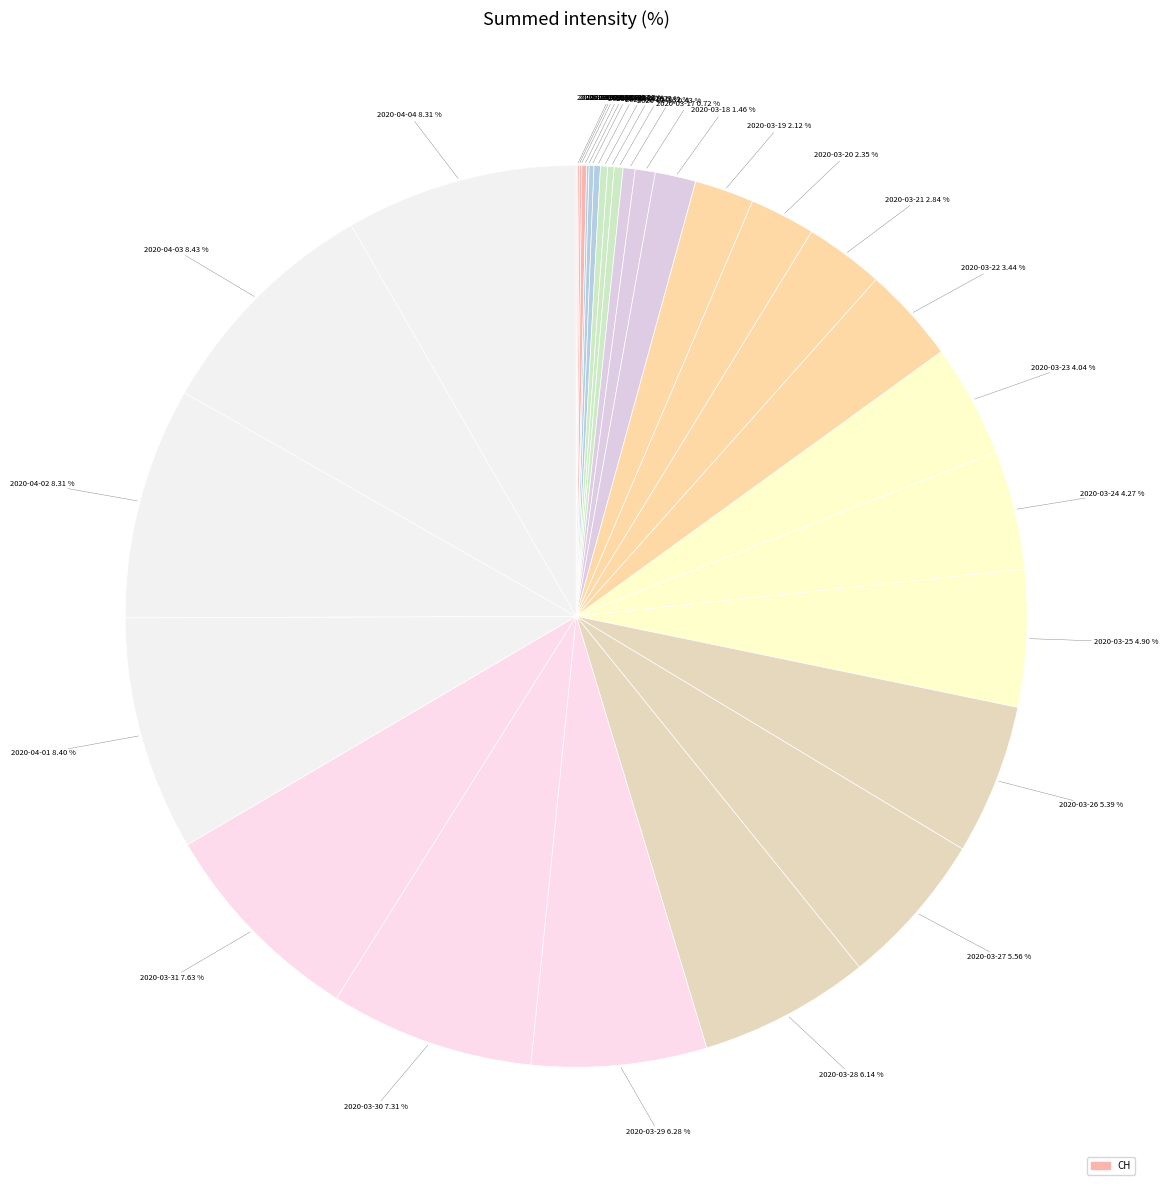

Is there a majority slice in this chart?

No